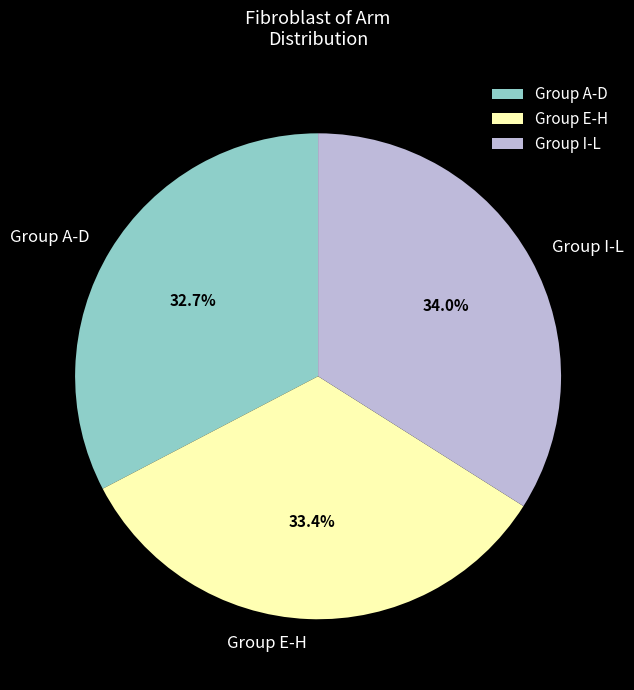

What is the smallest slice in the pie chart?

Group A-D